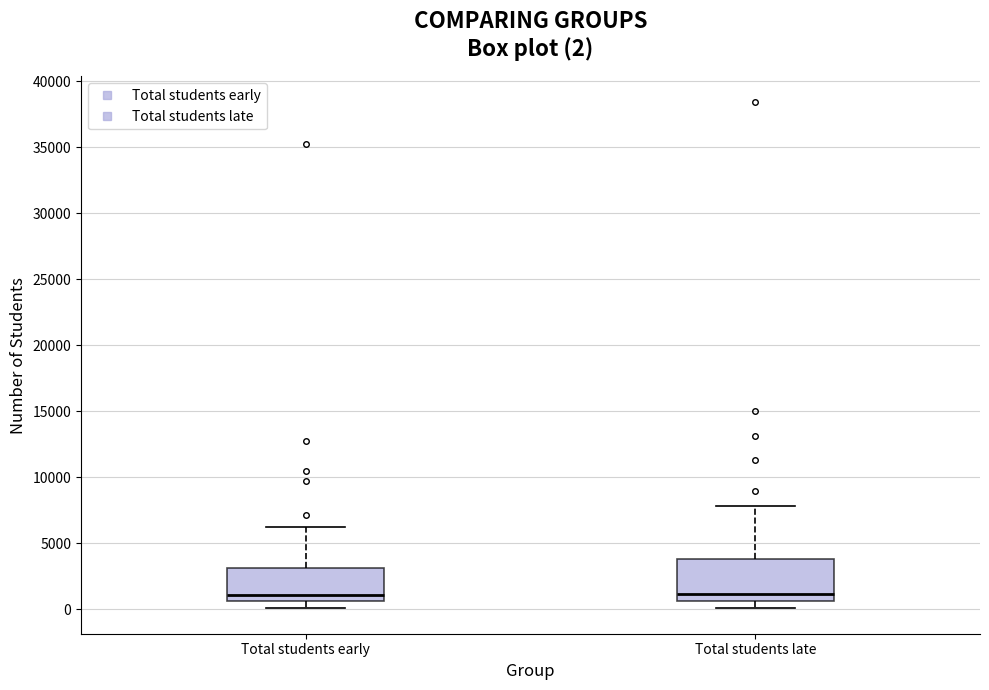

Which box is the tallest, from its lower edge to its upper edge?

Total students late